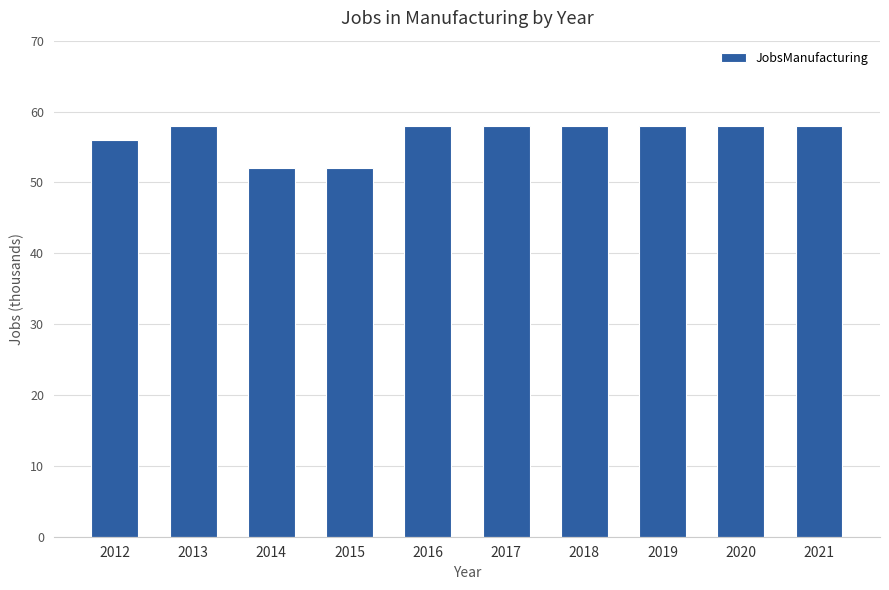

What is the value of the 7th bar from the left?

58